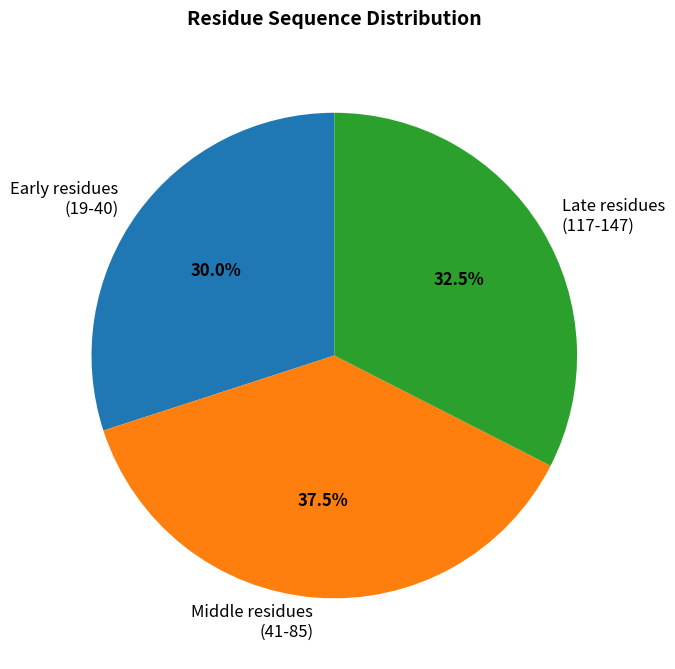

Which slice is the smallest?

Early residues (19-40)